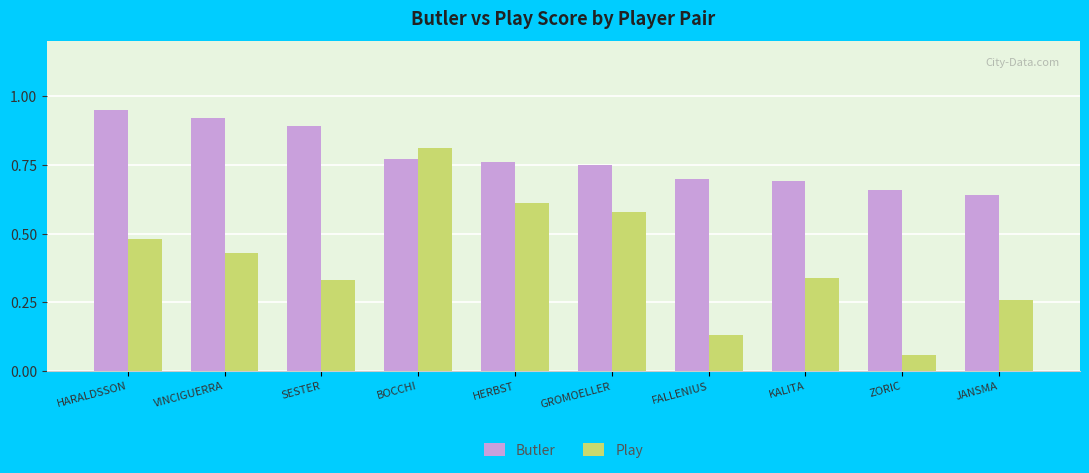

What position from the left is FALLENIUS?

7